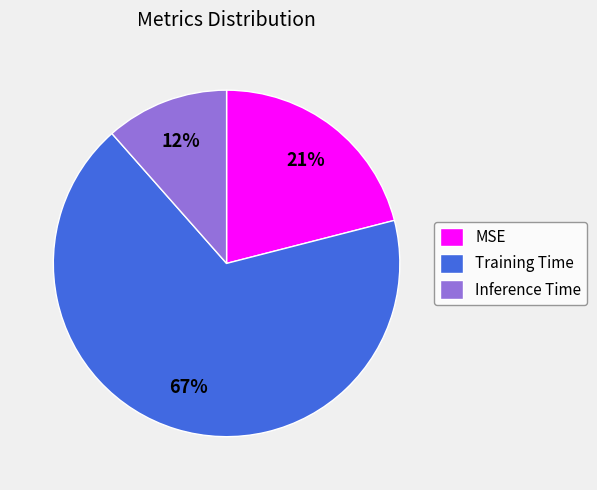

Which slice is the smallest?

Inference Time